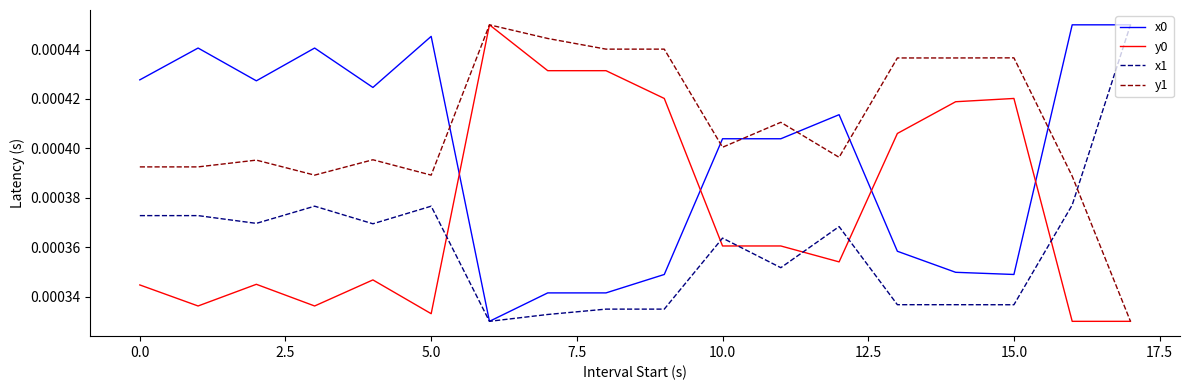

How many times do y0 and x1 cross each other?

6